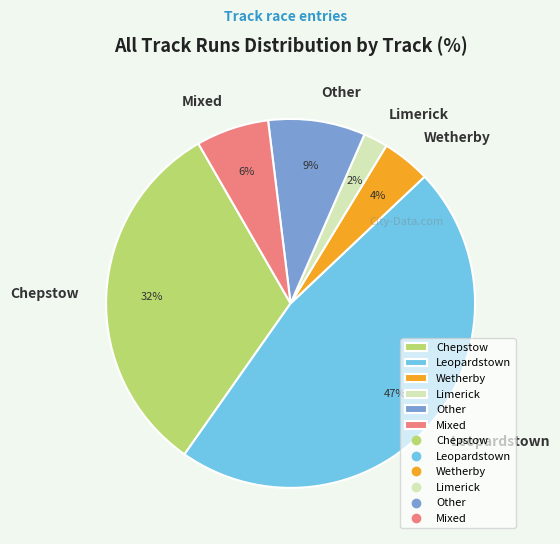

Rank the categories by value from highest to lowest.

Leopardstown, Chepstow, Other, Mixed, Wetherby, Limerick